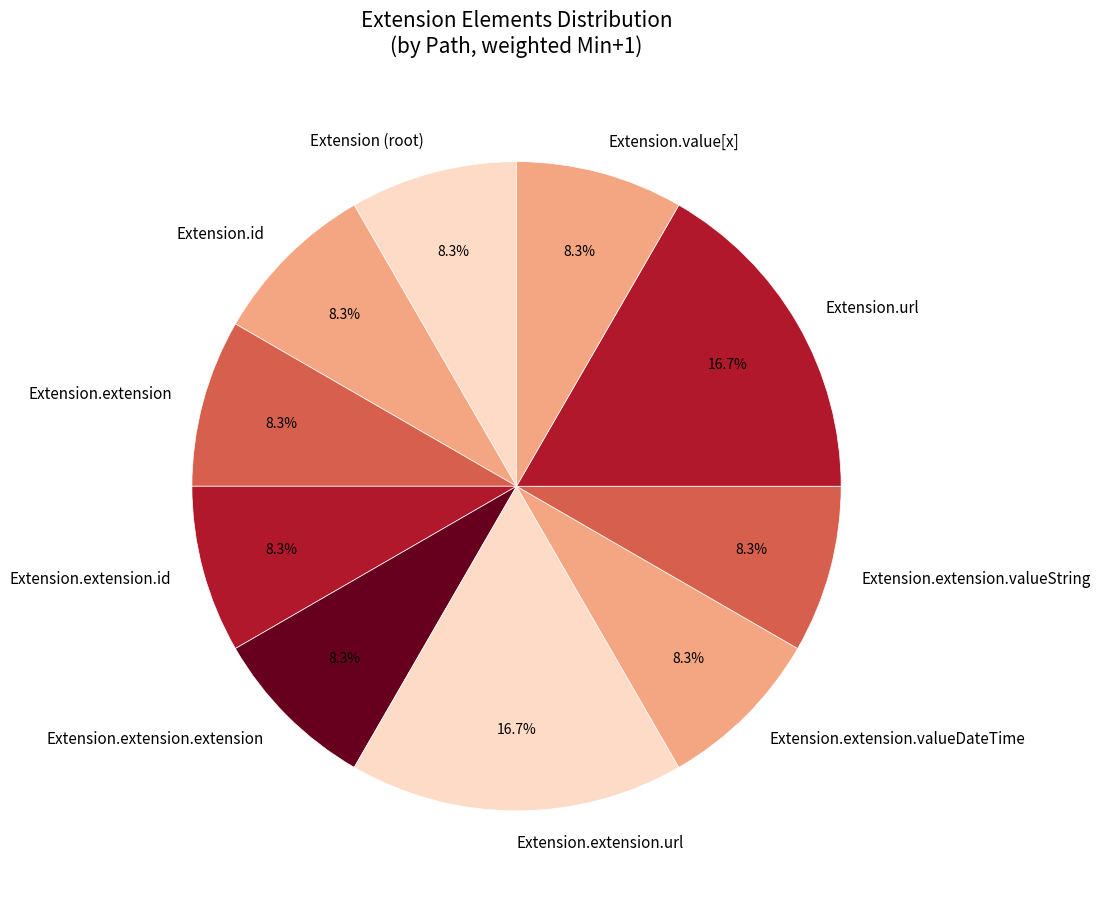

Count the number of slices in the pie.

10